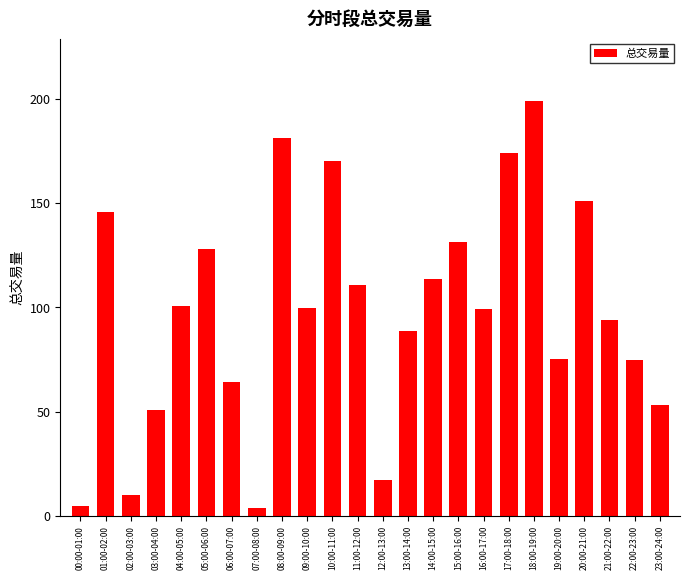

Is it true that the value at 20:00-21:00 is 150.8?

True